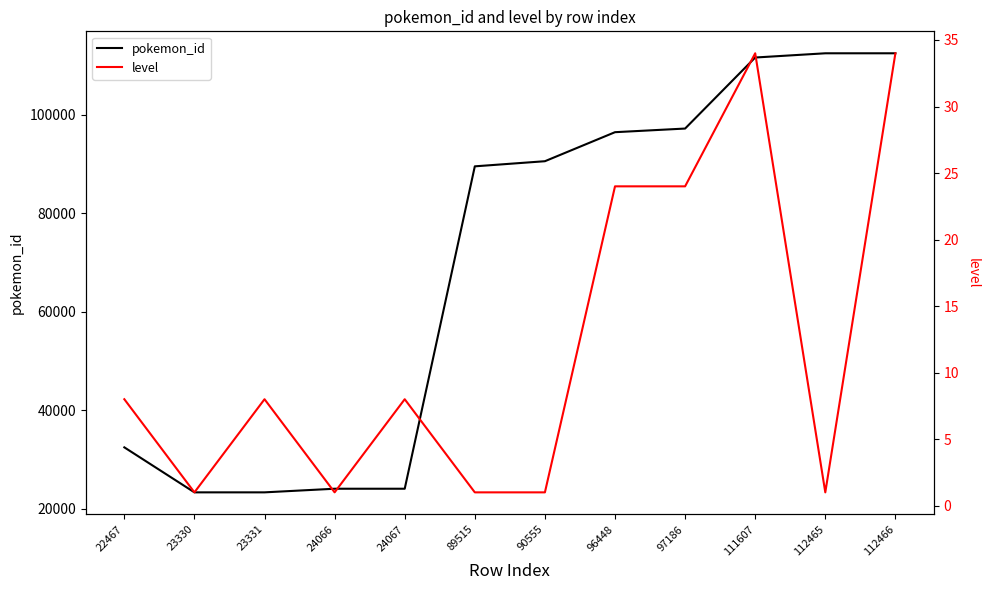

Rank the series by their maximum value, from highest to lowest.

pokemon_id, level